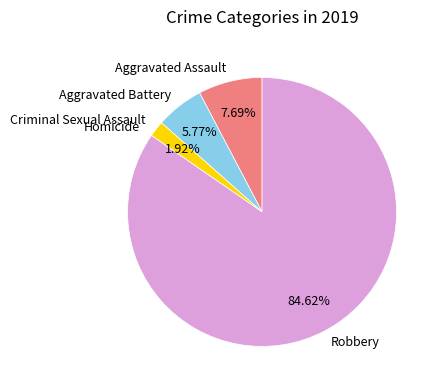

Which category has the biggest portion of the pie?

Robbery